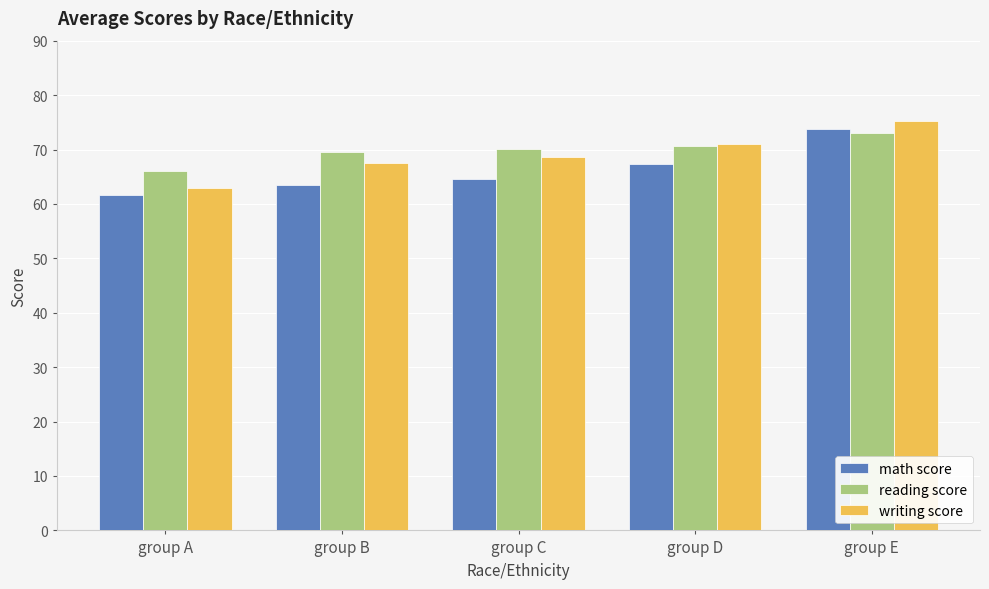

The math score series shows 95.8 at group D. True or false?

False